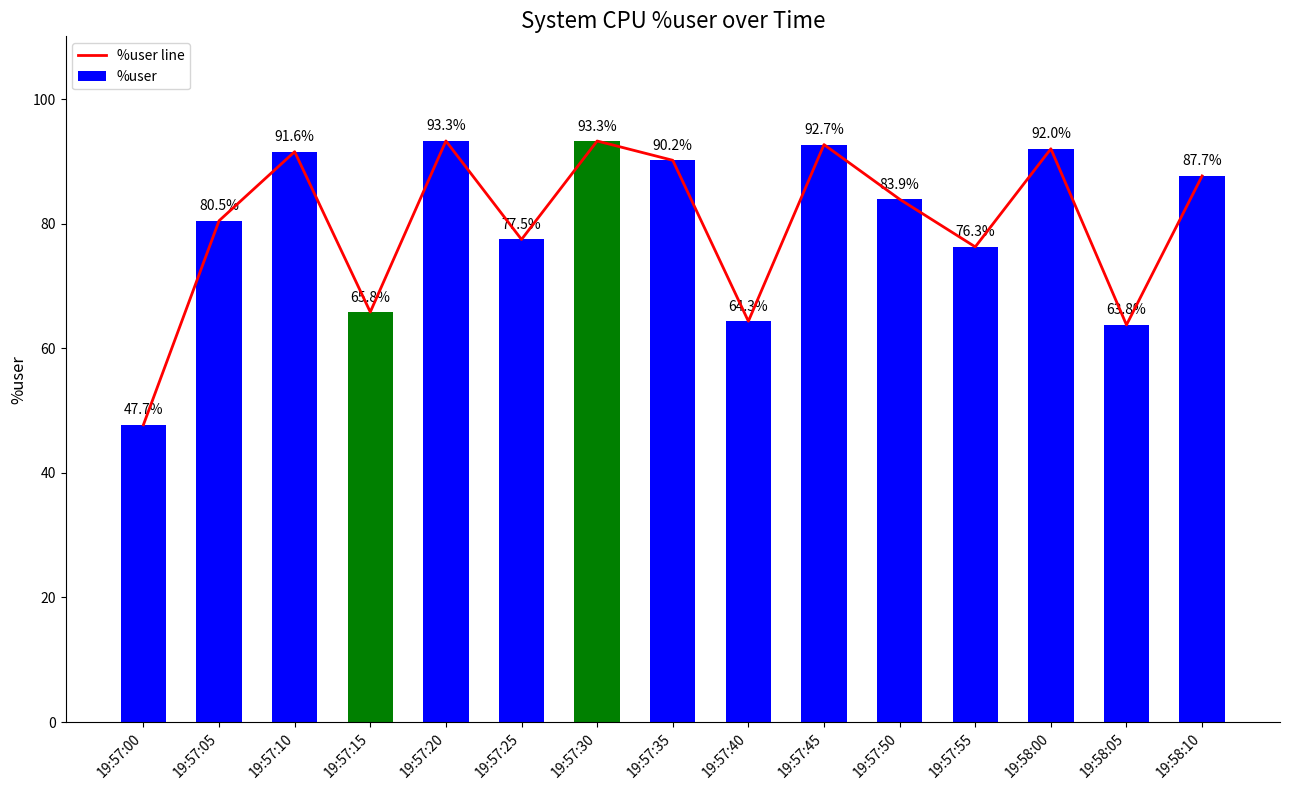

How many values in the %user series are below 83?

7